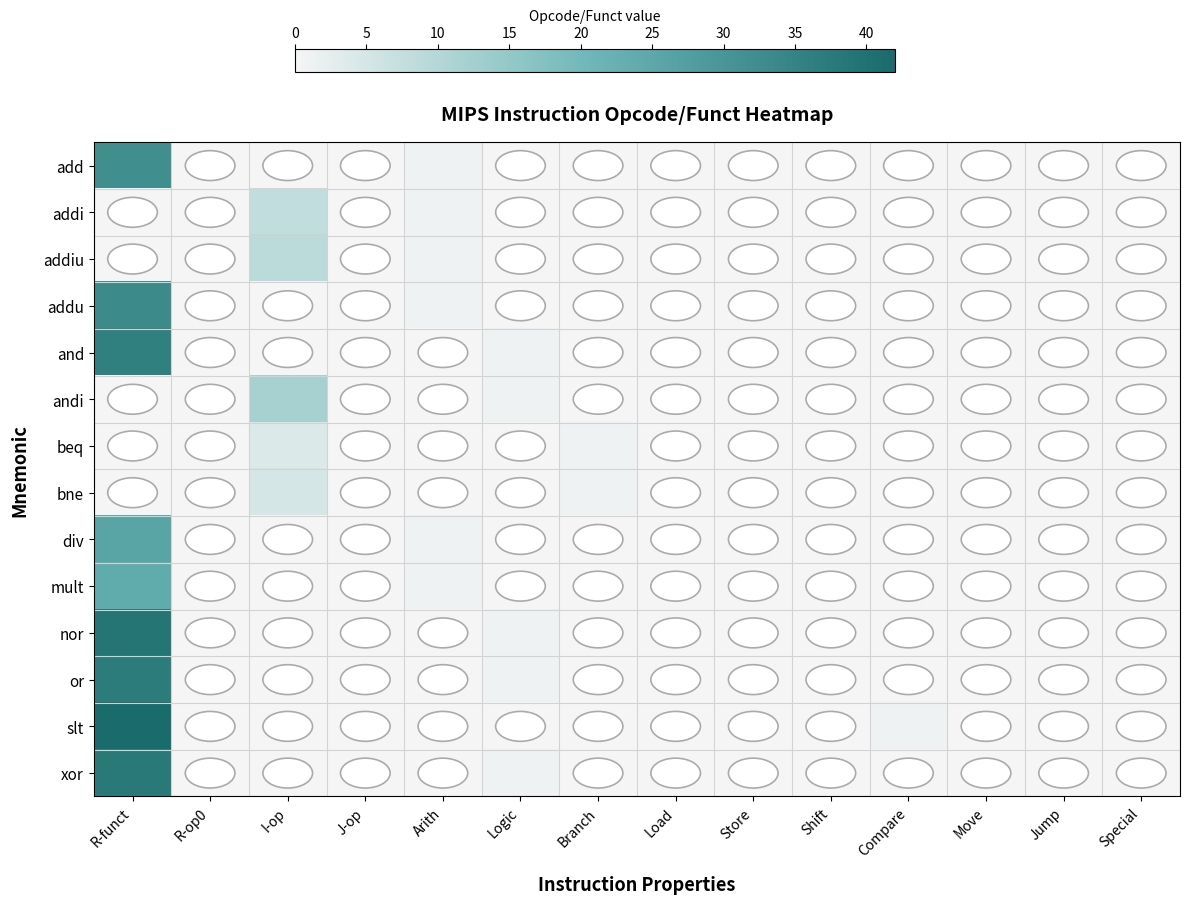

Between Special and Store, which is larger?

Special